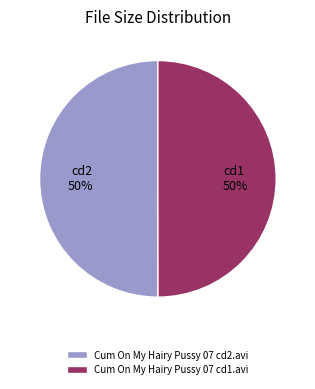

To the nearest percent, what is the average slice percentage?

50%